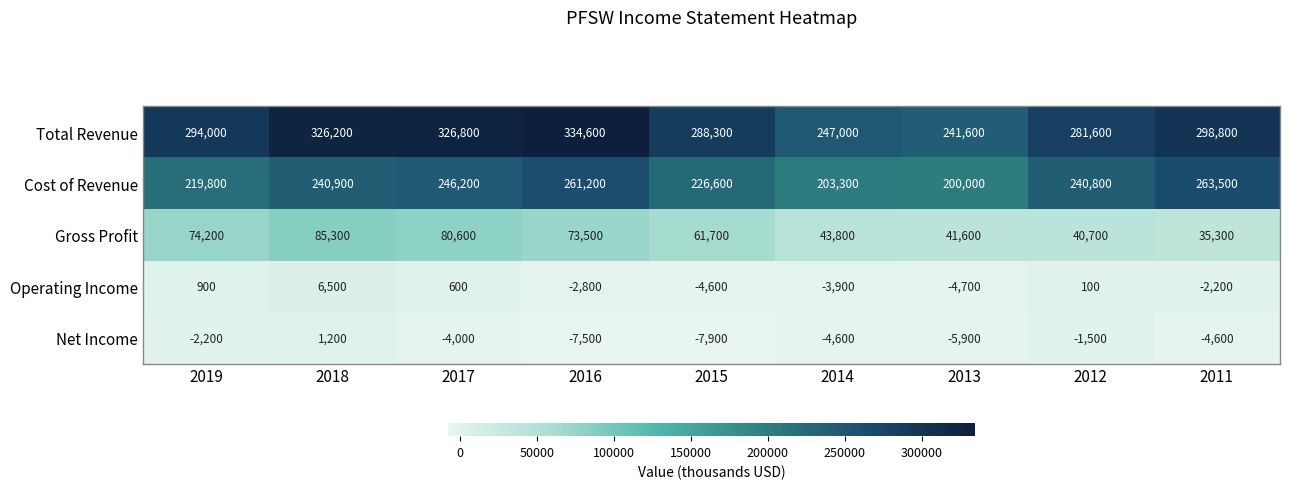

What is the difference between the maximum and second lowest values in the Cost of Revenue series?

60200